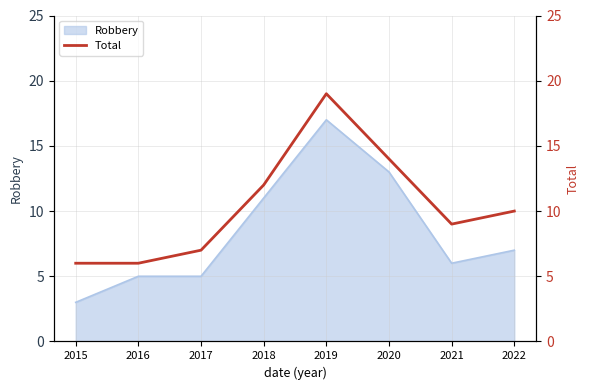

Where is Robbery nearest to the value 10?

2018